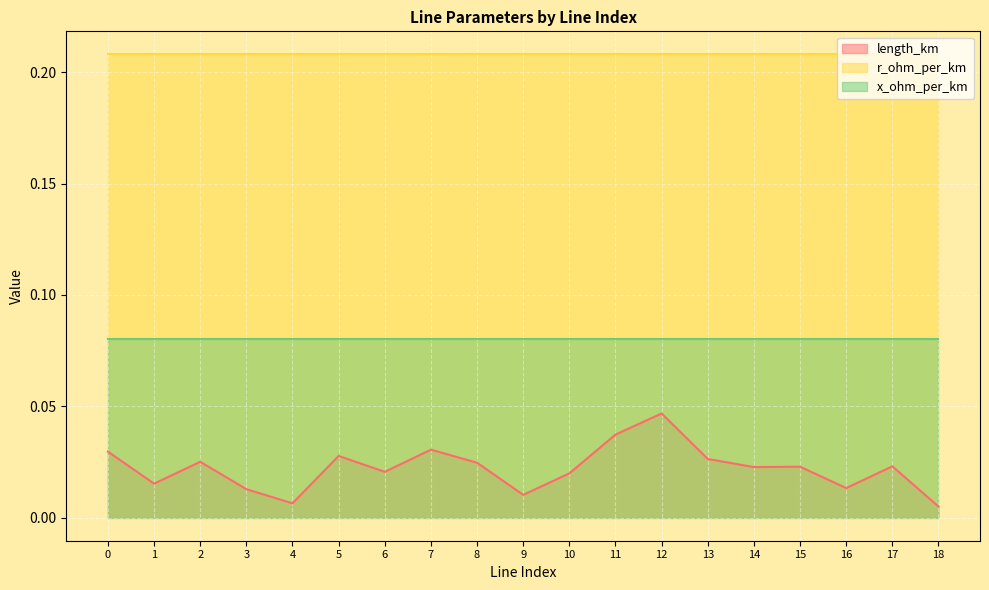

Which series has the largest total across all categories?

r_ohm_per_km